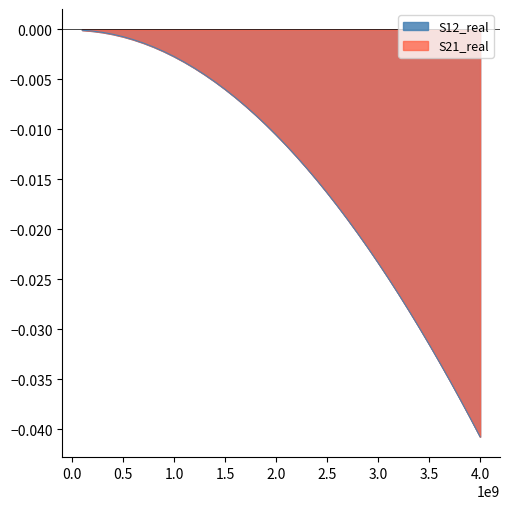

True or false: S21_real and S12_real cross at least once.

False